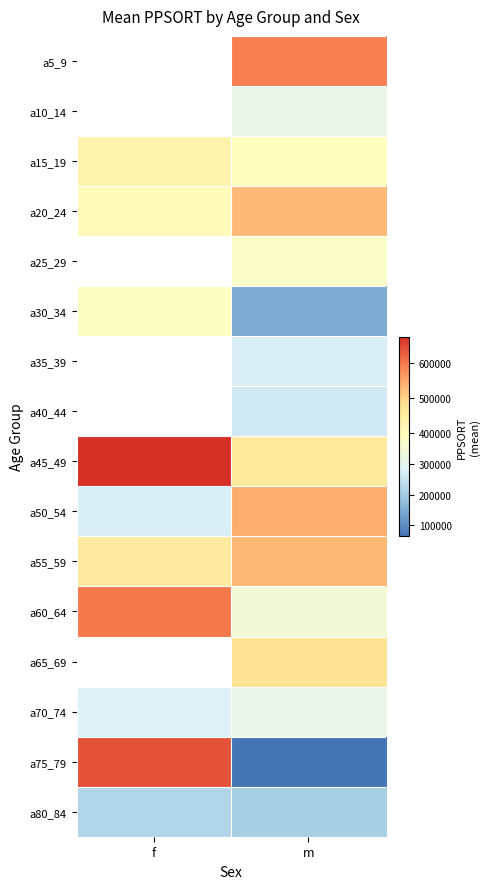

How many series are shown in this chart?

16